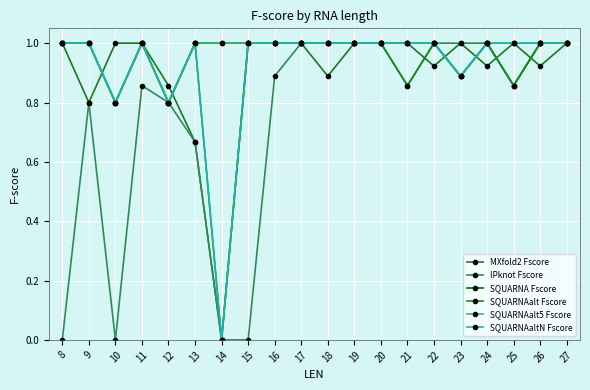

The MXfold2 Fscore series shows 1.0 at 17. True or false?

True